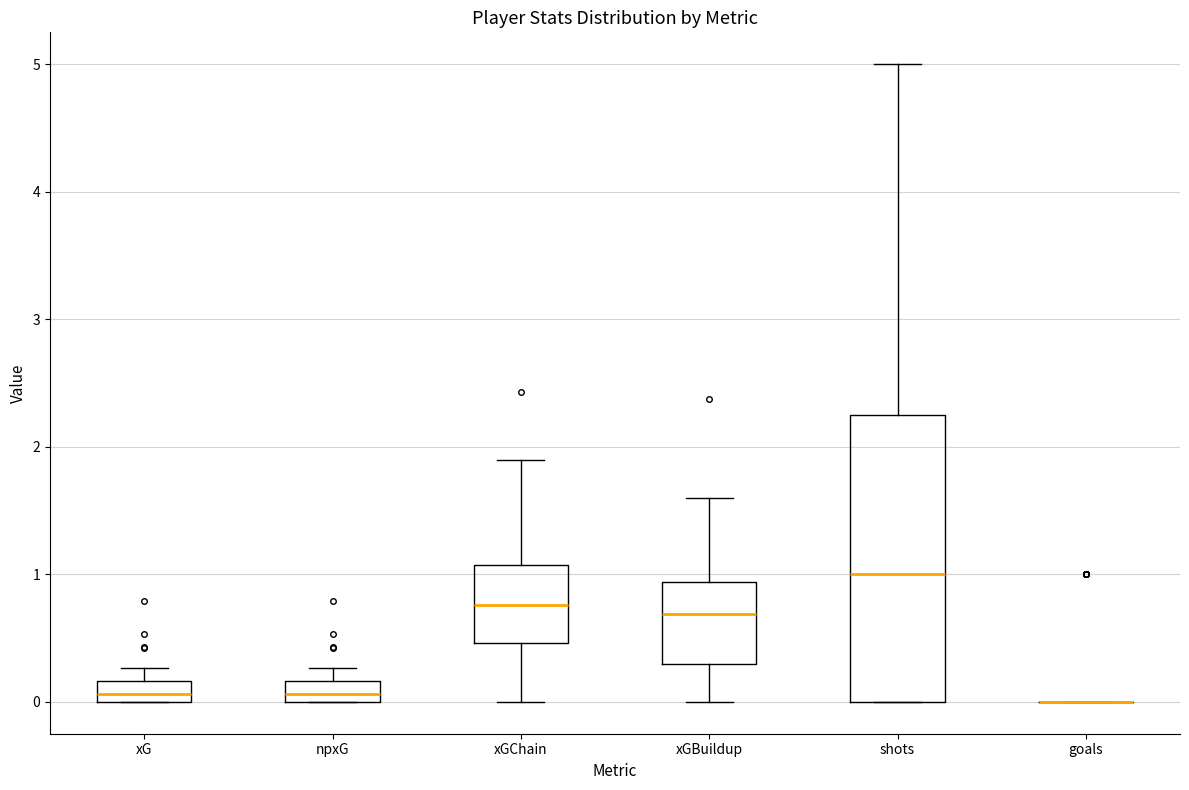

Where is the upper edge of the box for xGBuildup on the y-axis? The values are not printed on the chart, so give them approximately, as read against the axis.

0.9